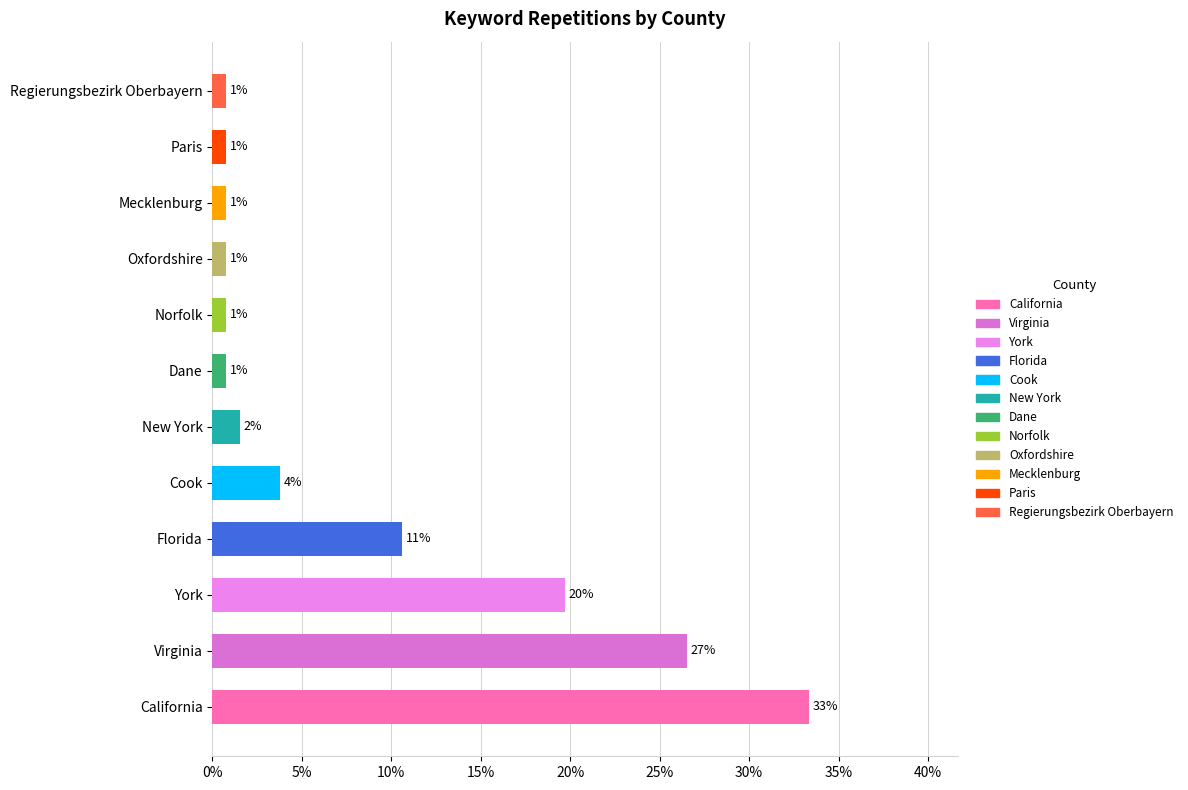

Are the bars horizontal?

Yes